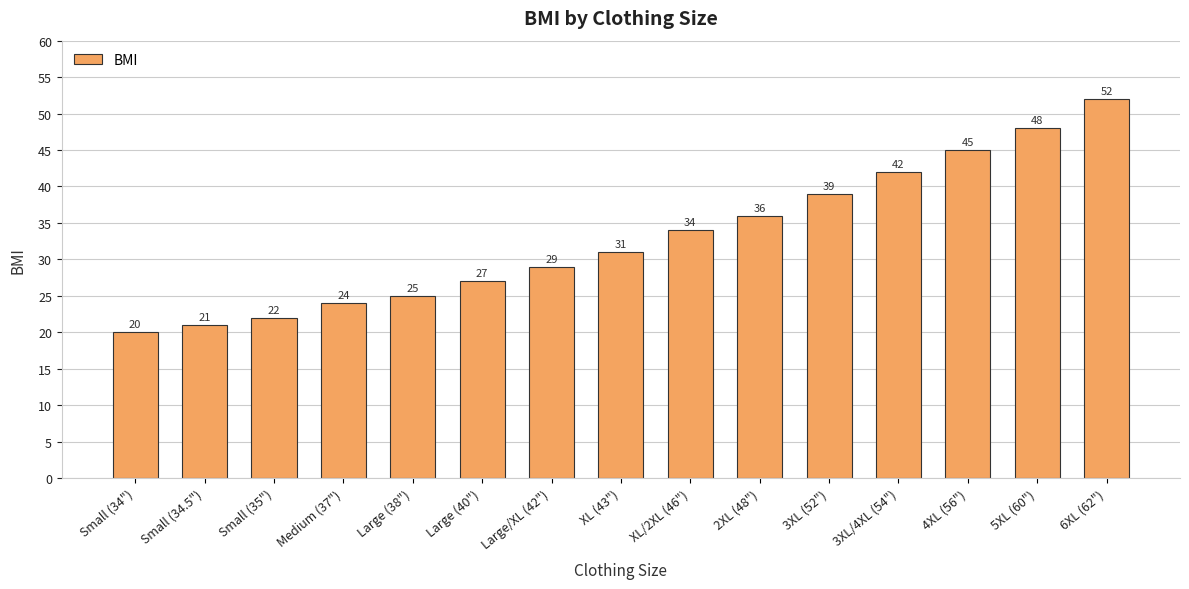

Is it true that the value at XL (43") is 31?

True